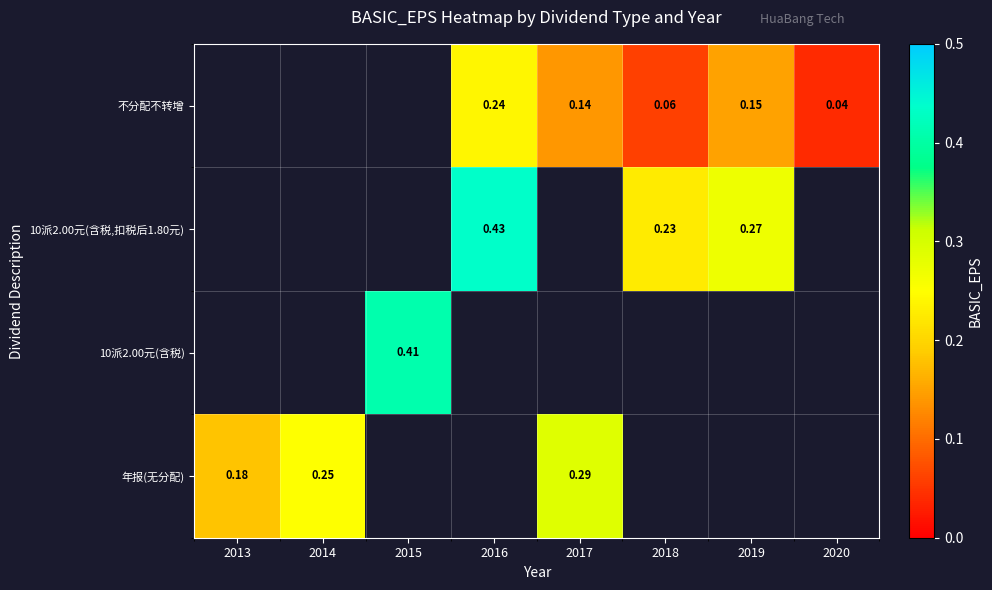

At which category does the chart reach its minimum across all series?

2020